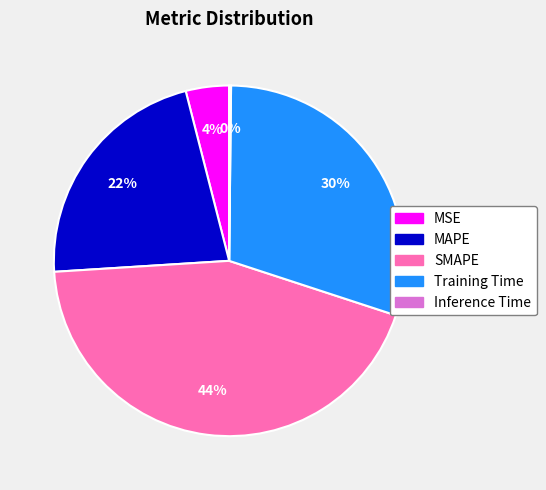

To the nearest percent, what is the combined percentage of SMAPE and Training Time?

74%